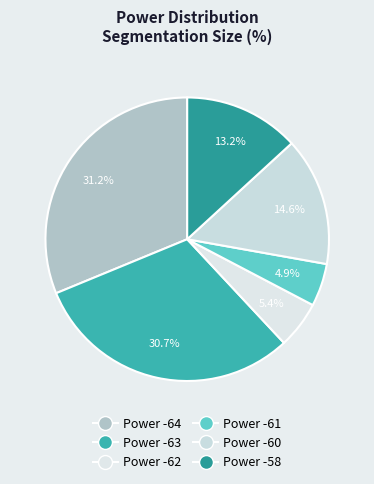

To the nearest percent, what is the difference between the largest and smallest slice percentages?

26%